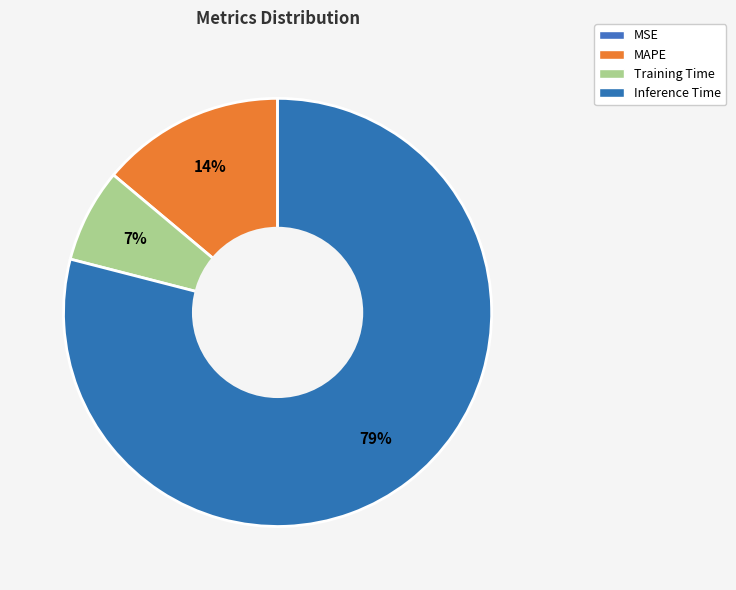

The Training Time slice represents 16% of the pie. True or false?

False